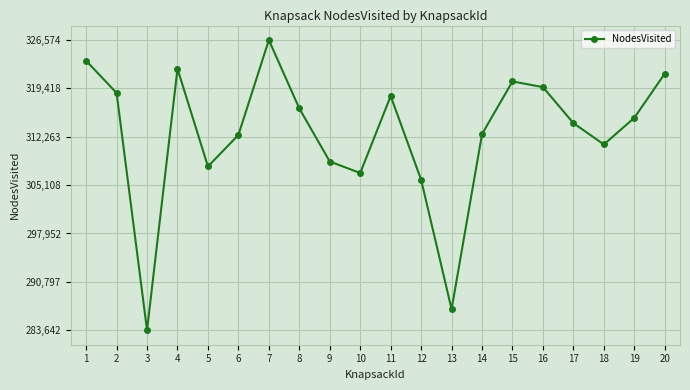

The value at 2 is 418468. True or false?

False